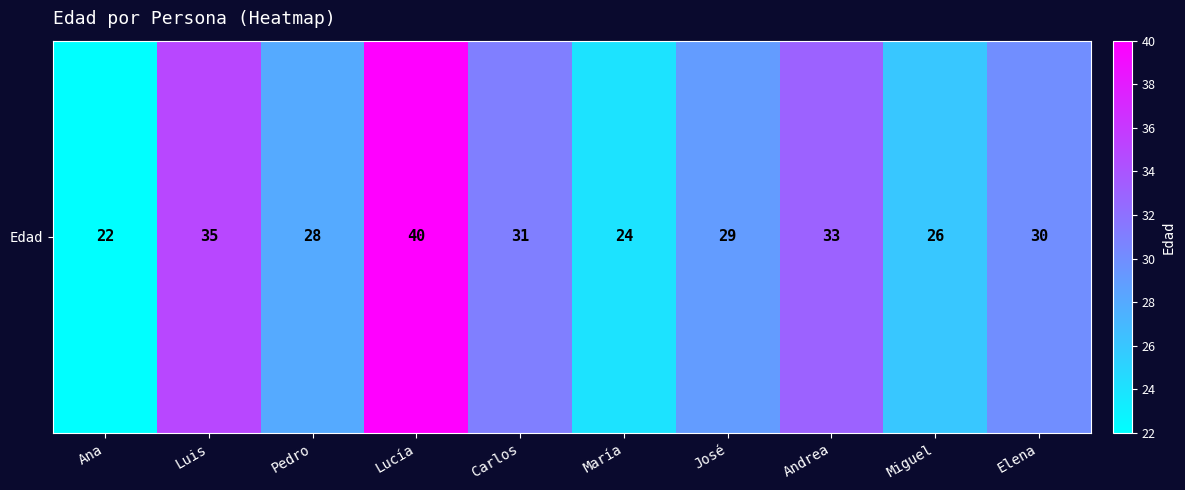

What is the difference between the maximum and second lowest values?

16